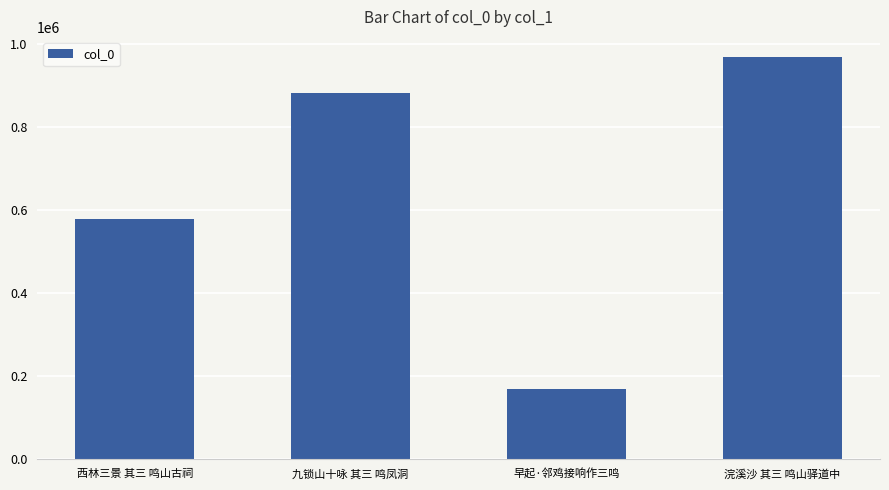

What is the label of the 1st bar from the right?

浣溪沙 其三 鸣山驿道中